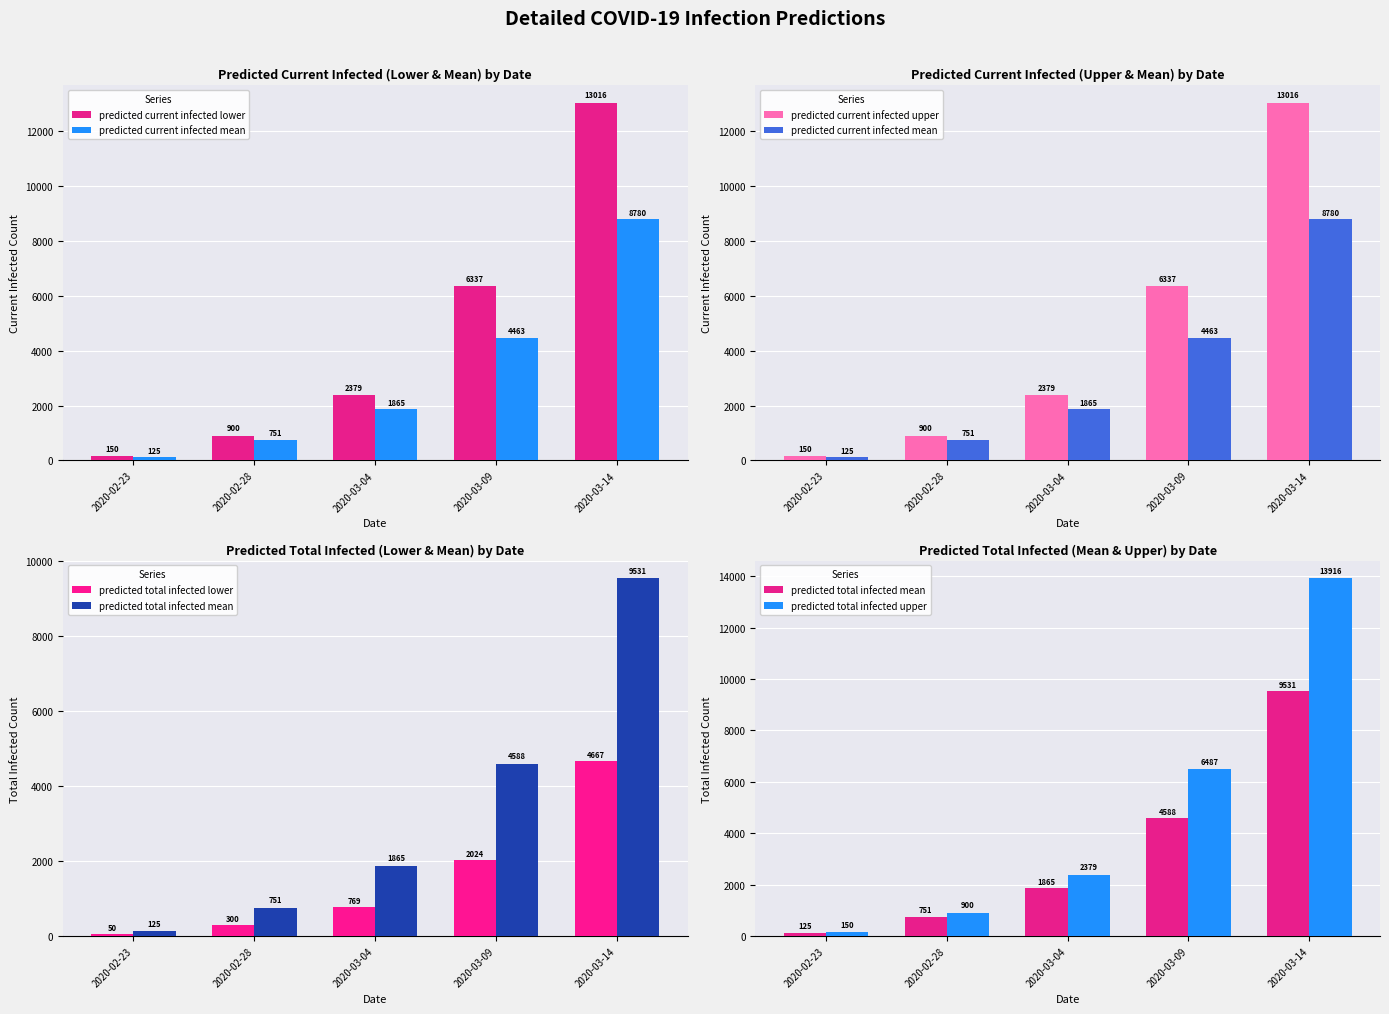

Which series has the largest total across all categories?

predicted total infected upper